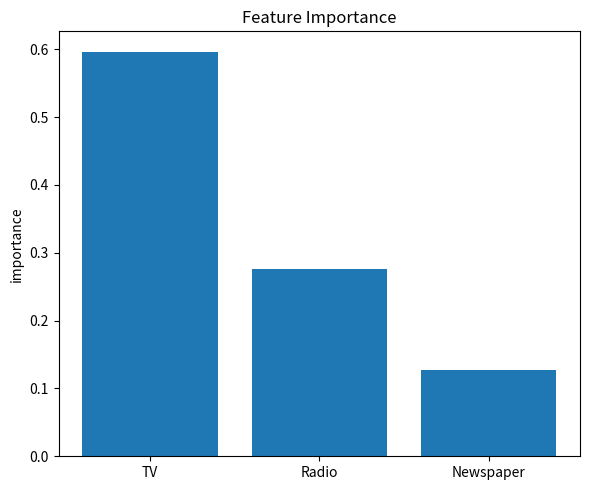

What is the sum of all values?

1.0